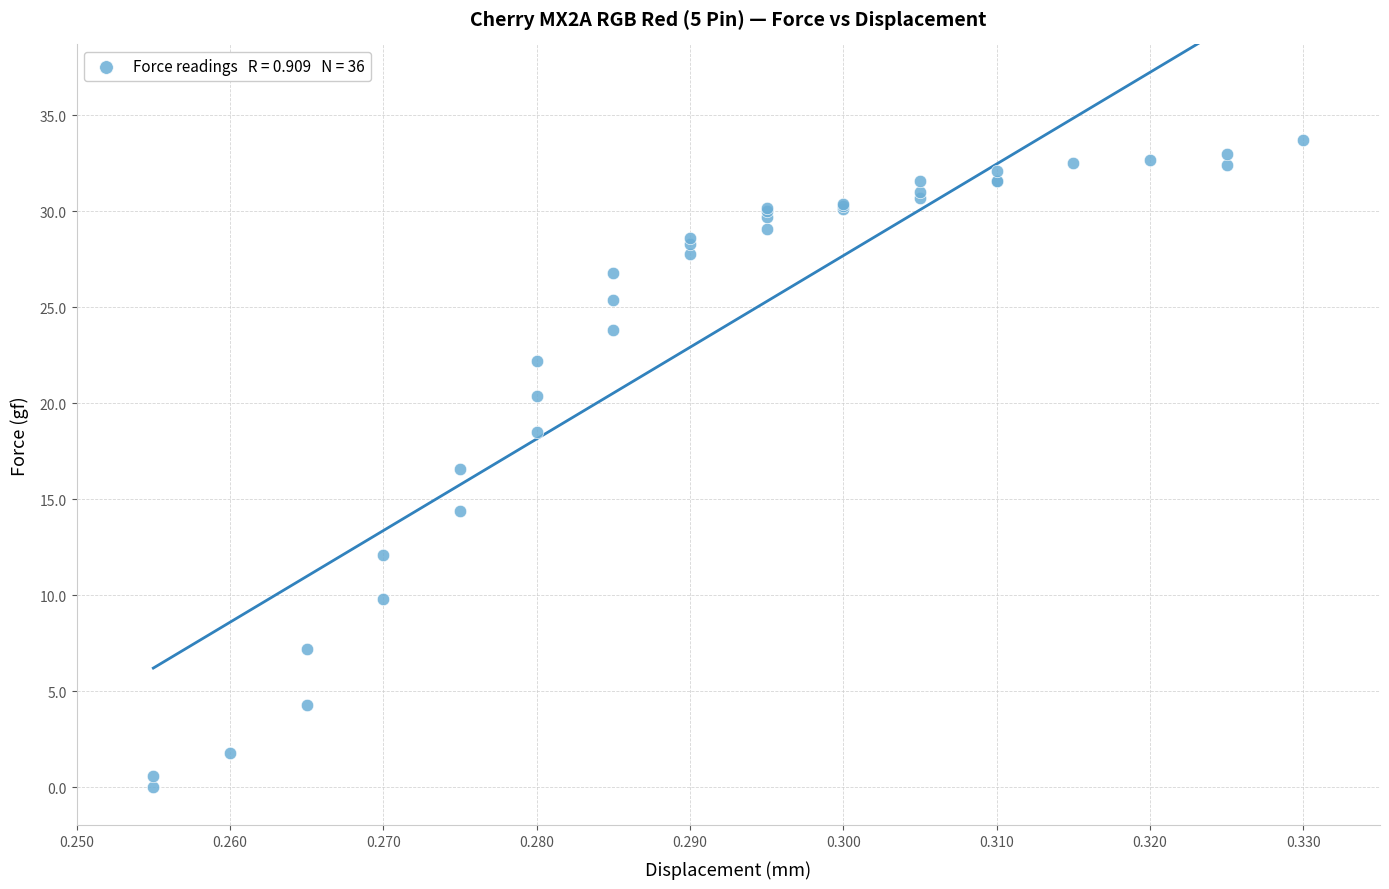

What Y value in the scatter plot is closest to 16?

16.6